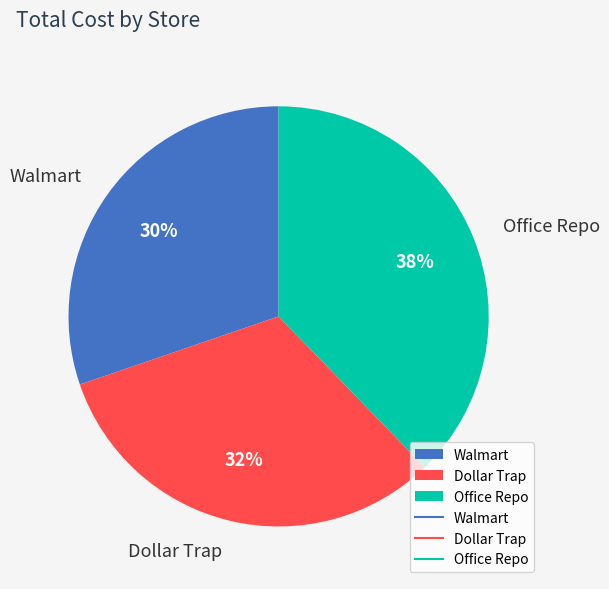

Approximately how many times larger is the value at Walmart compared to Dollar Trap?

0.9